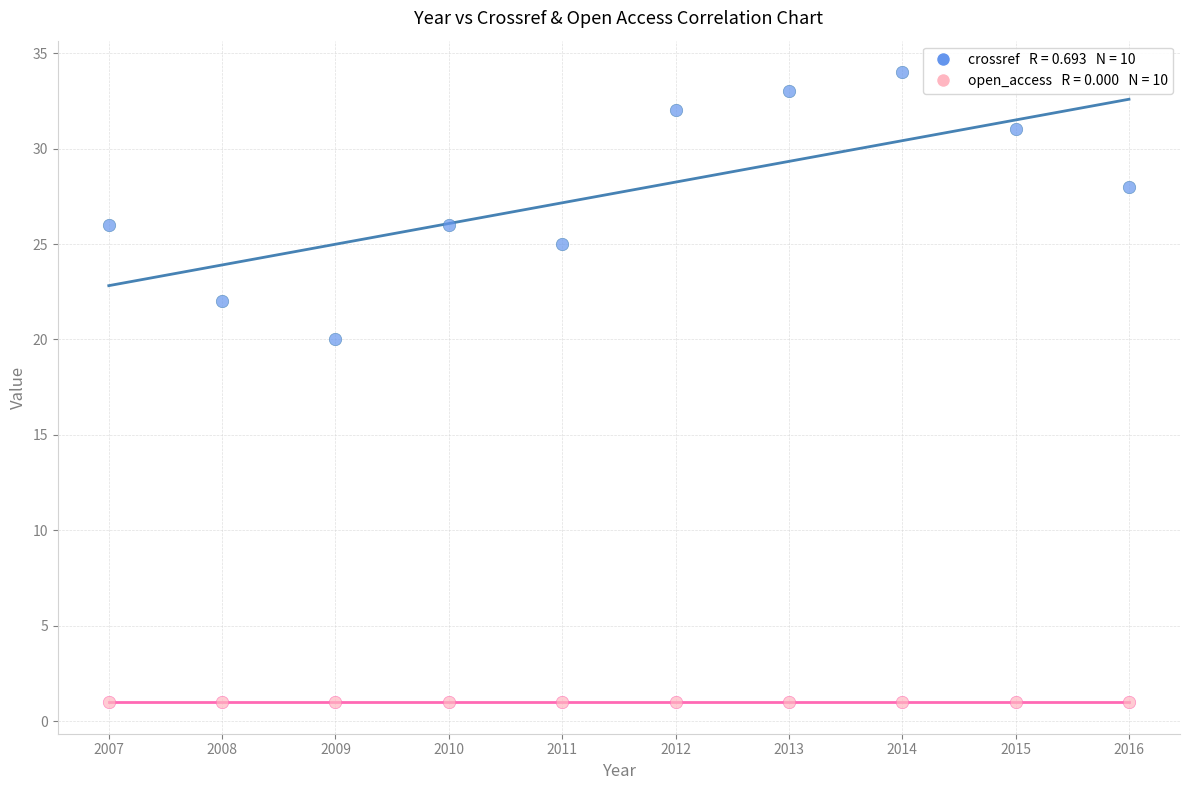

Across all series, what Y value is closest to 17?

20